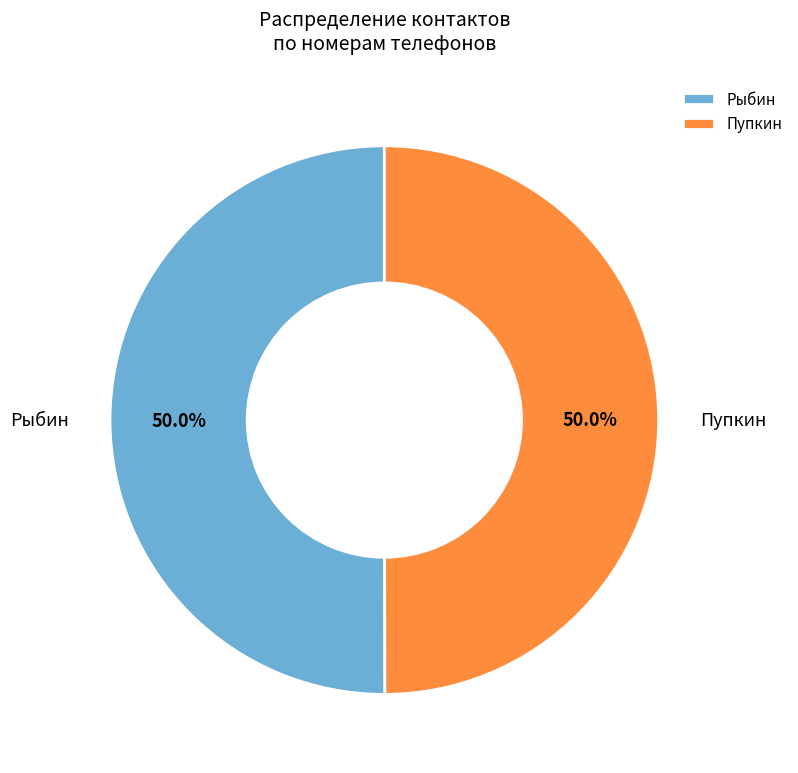

How much of the chart is everything except Пупкин?

50.0%